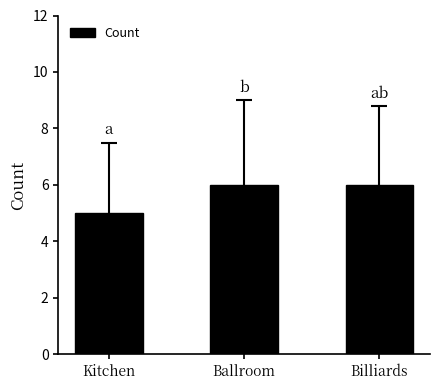

How many bars are there in total?

3